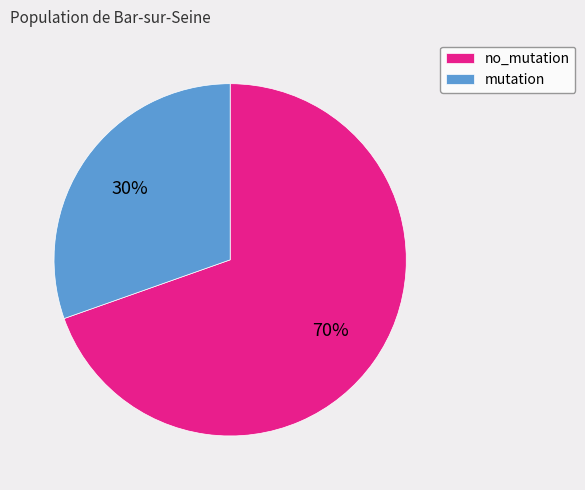

Count the number of slices in the pie.

2